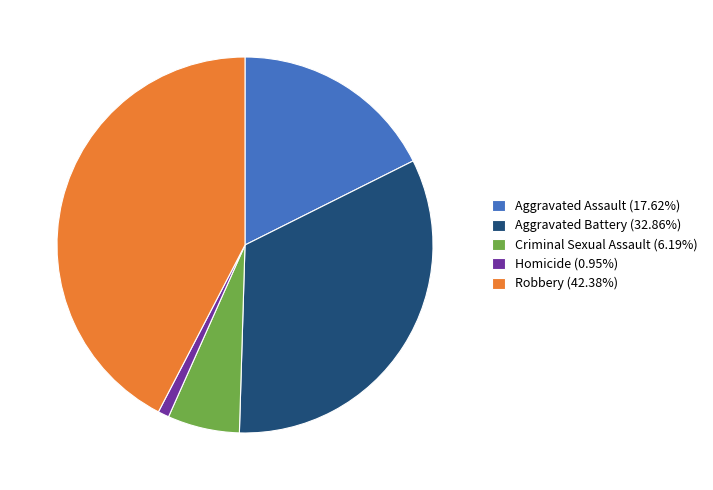

Is the sum of Criminal Sexual Assault (6.19%) and Homicide (0.95%) greater than half?

No